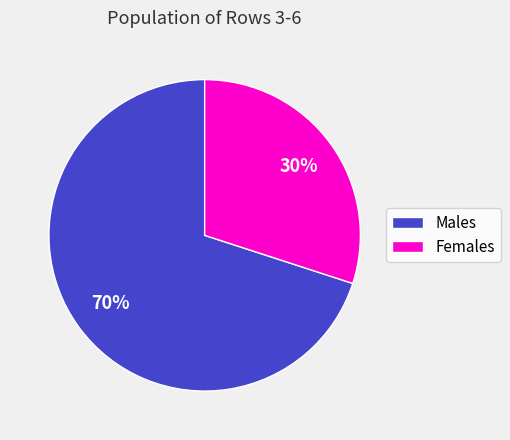

Is there any slice that represents more than half of the pie?

Yes